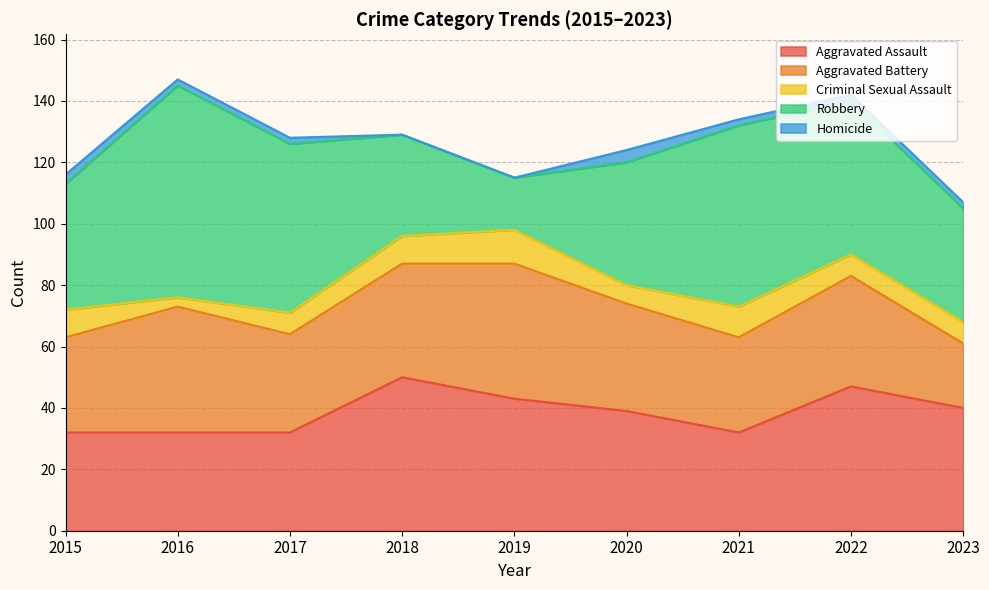

What is the value of the Aggravated Battery point at the 3rd from the left?

32